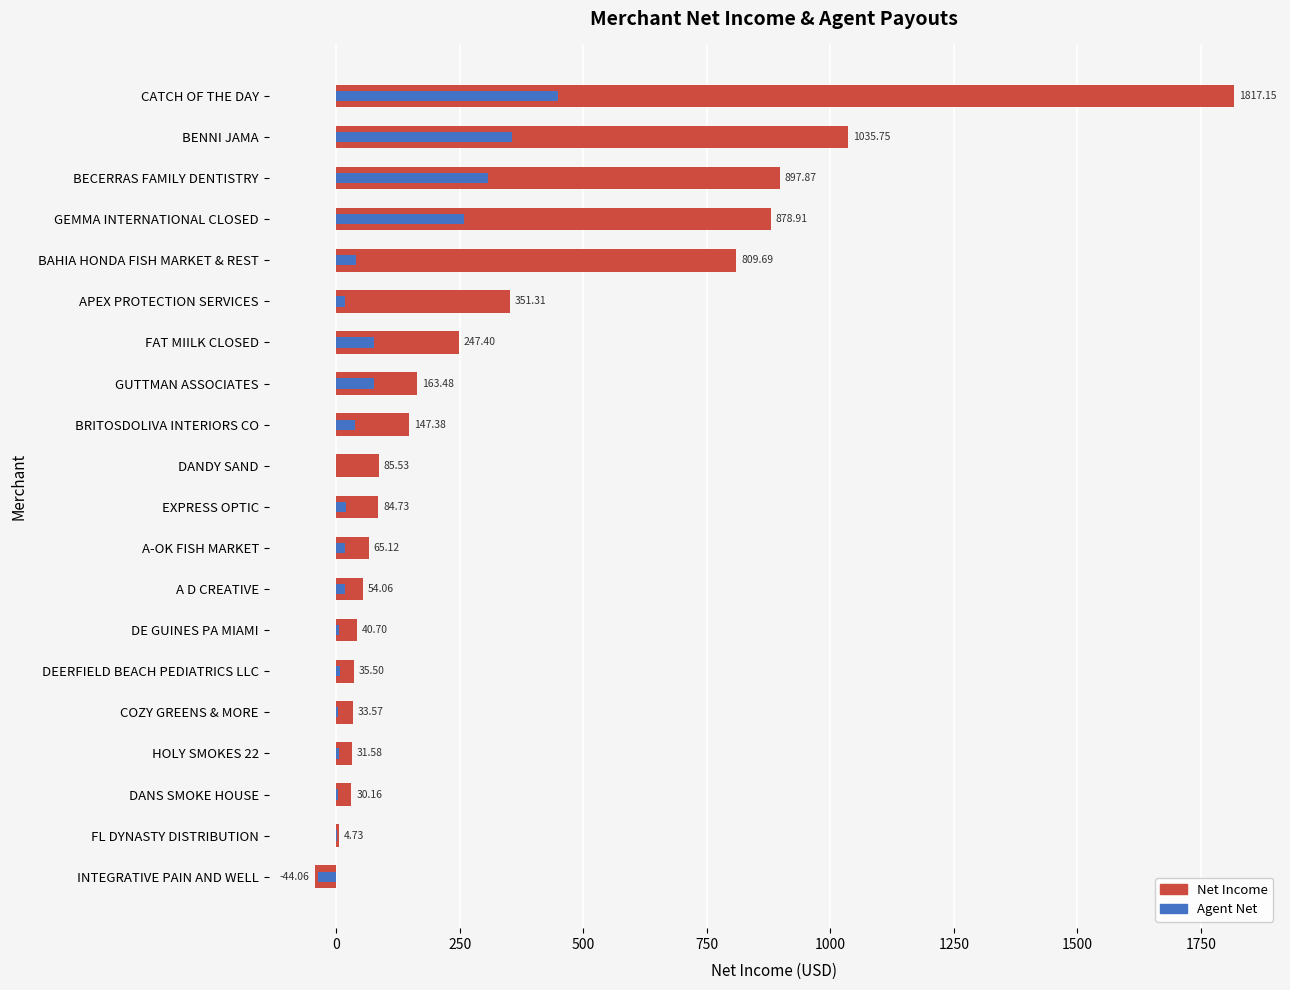

Rank the series by their maximum value, from lowest to highest.

Agent Net, Net Income